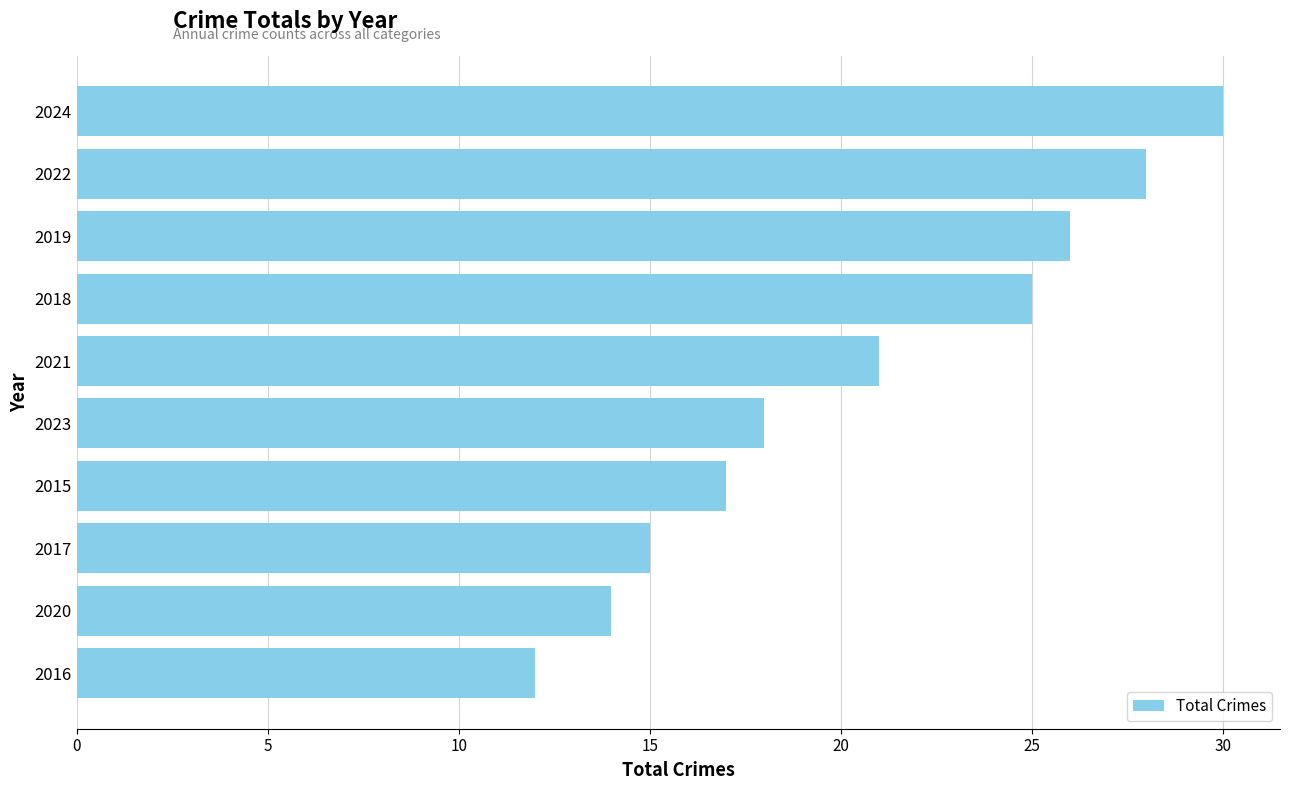

What is the maximum value shown in the chart?

30